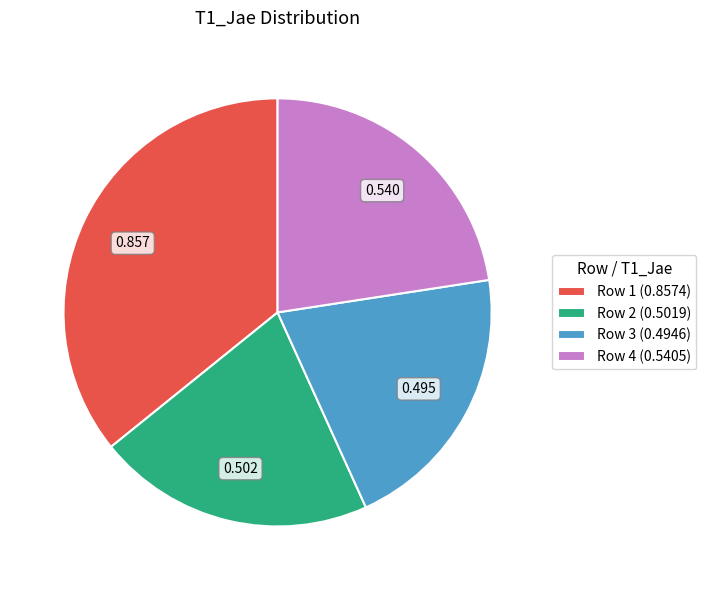

Does Row 1 account for over 50% of the chart?

No